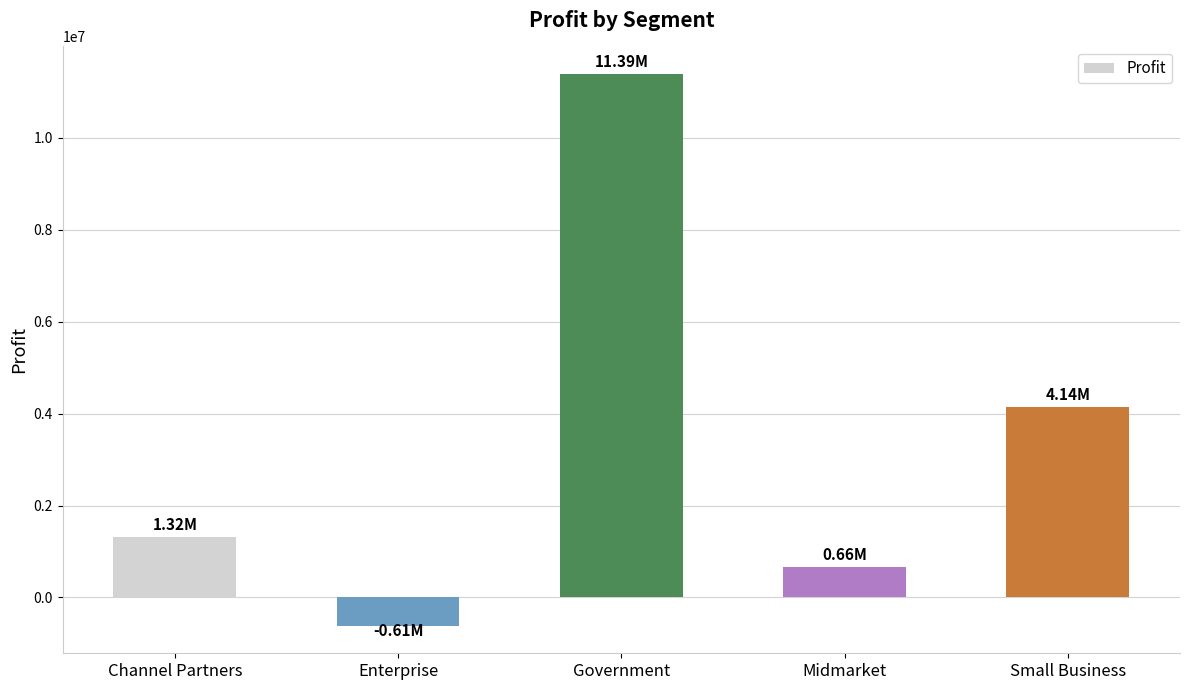

What position from the right is Channel Partners?

5